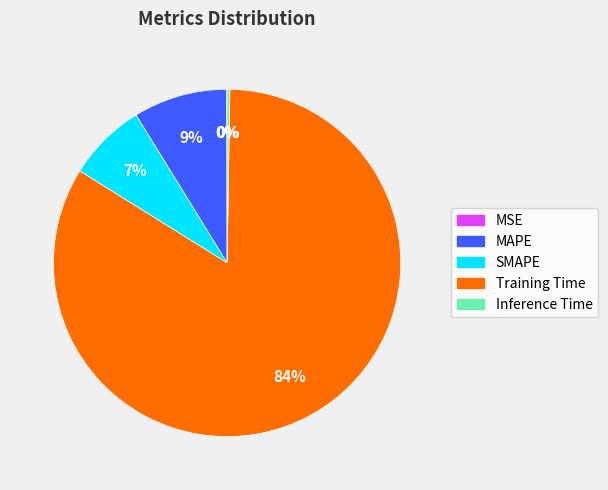

True or false: SMAPE accounts for 1% of the total.

False